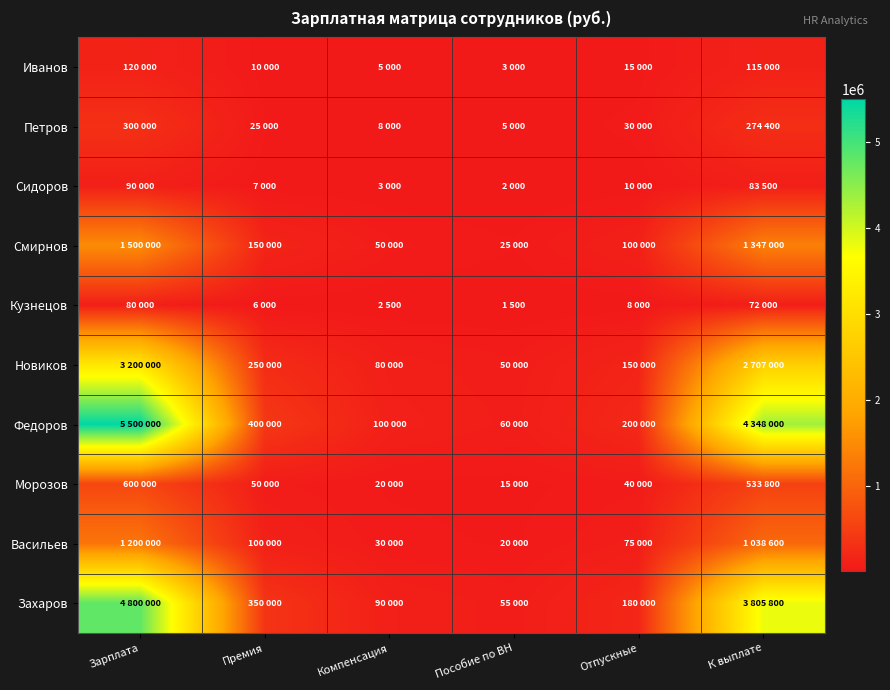

Reading left to right, what are all the values shown in this chart?

Иванов: Зарплата=120000	Премия=10000	Компенсация=5000	Пособие по ВН=3000	Отпускные=15000	К выплате=115000
Петров: Зарплата=300000	Премия=25000	Компенсация=8000	Пособие по ВН=5000	Отпускные=30000	К выплате=274400
Сидоров: Зарплата=90000	Премия=7000	Компенсация=3000	Пособие по ВН=2000	Отпускные=10000	К выплате=83500
Смирнов: Зарплата=1500000	Премия=150000	Компенсация=50000	Пособие по ВН=25000	Отпускные=100000	К выплате=1347000
Кузнецов: Зарплата=80000	Премия=6000	Компенсация=2500	Пособие по ВН=1500	Отпускные=8000	К выплате=72000
Новиков: Зарплата=3200000	Премия=250000	Компенсация=80000	Пособие по ВН=50000	Отпускные=150000	К выплате=2707000
Федоров: Зарплата=5500000	Премия=400000	Компенсация=100000	Пособие по ВН=60000	Отпускные=200000	К выплате=4348000
Морозов: Зарплата=600000	Премия=50000	Компенсация=20000	Пособие по ВН=15000	Отпускные=40000	К выплате=533800
Васильев: Зарплата=1200000	Премия=100000	Компенсация=30000	Пособие по ВН=20000	Отпускные=75000	К выплате=1038600
Захаров: Зарплата=4800000	Премия=350000	Компенсация=90000	Пособие по ВН=55000	Отпускные=180000	К выплате=3805800